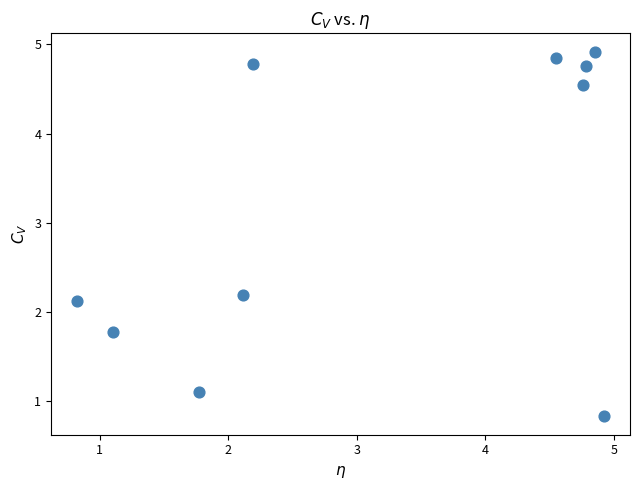

What is the range of X values (max minus min)?

4.1